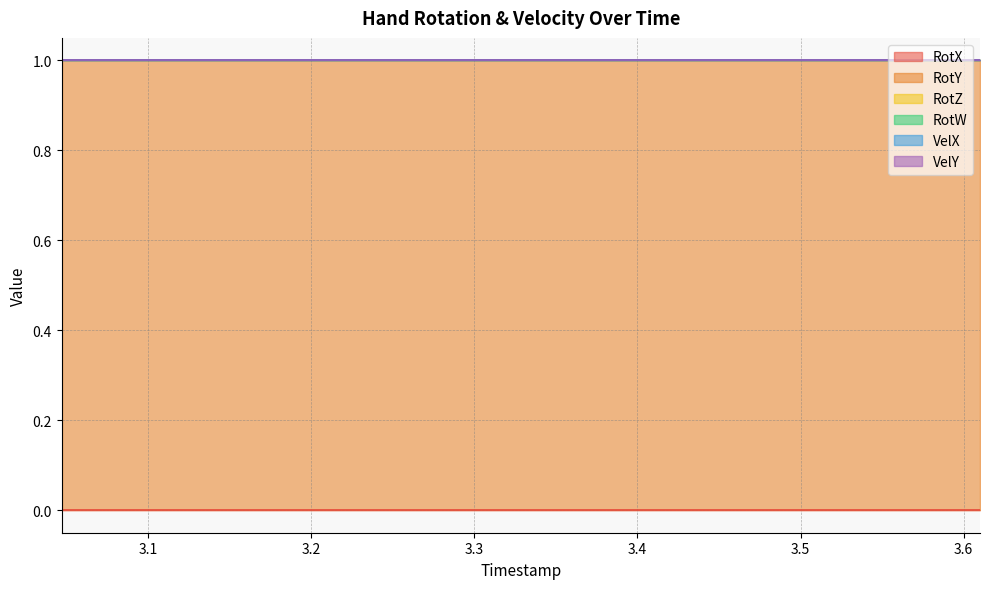

True or false: VelY and RotX intersect in this chart.

False